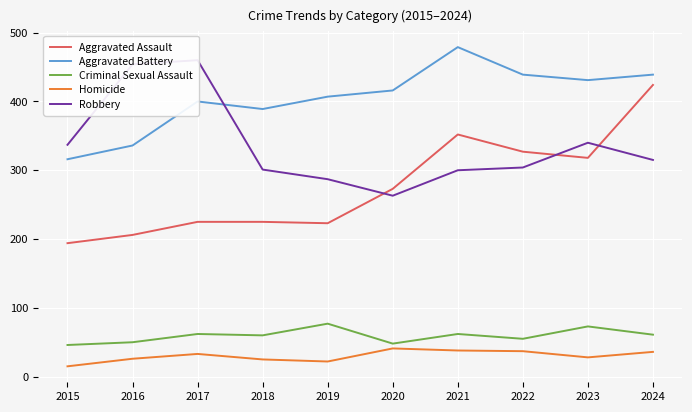

Which series has the largest total across all categories?

Aggravated Battery